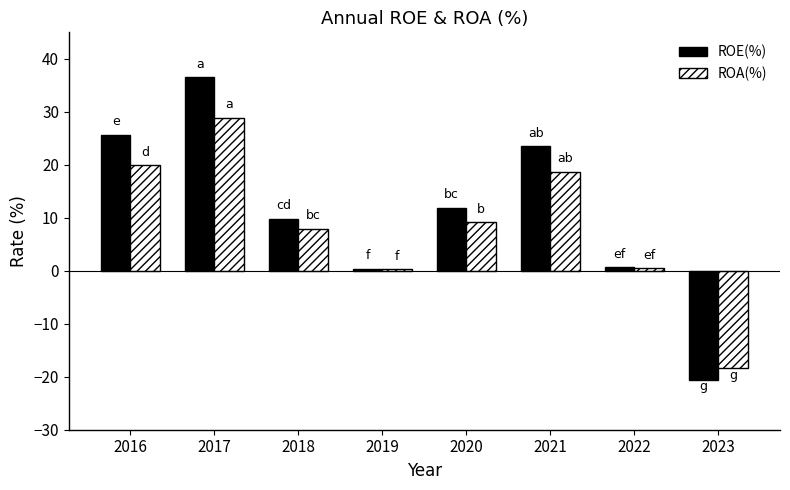

How many values in the ROA(%) series are below 9?

4